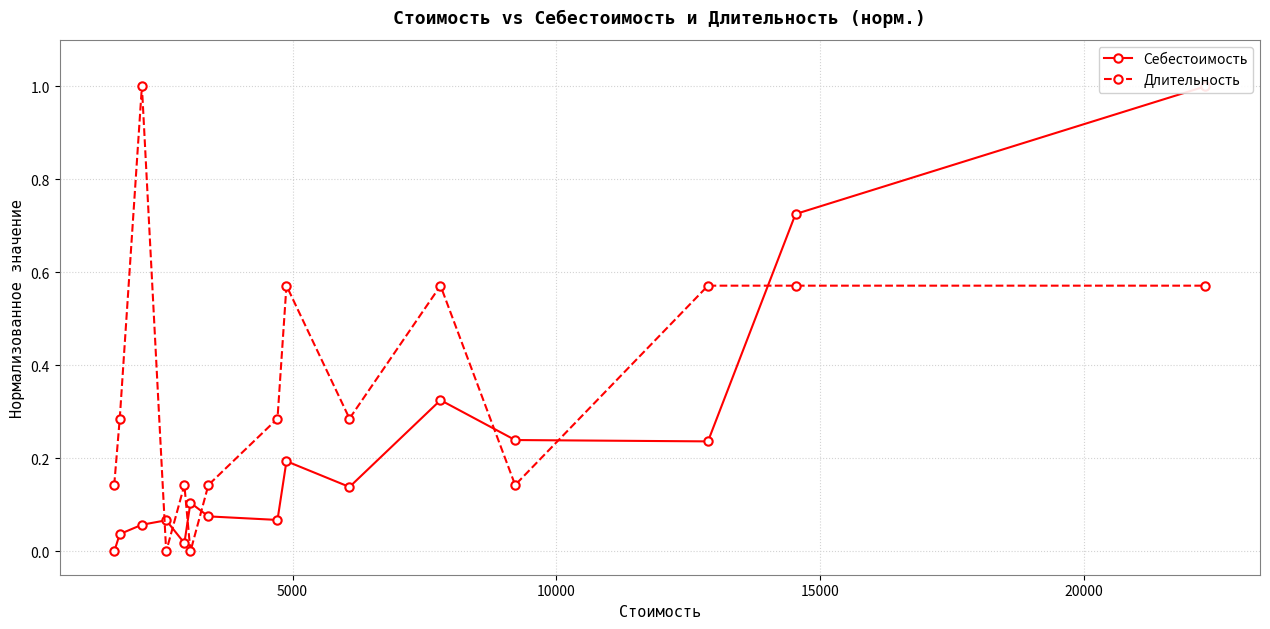

How many lines are shown in the chart?

2